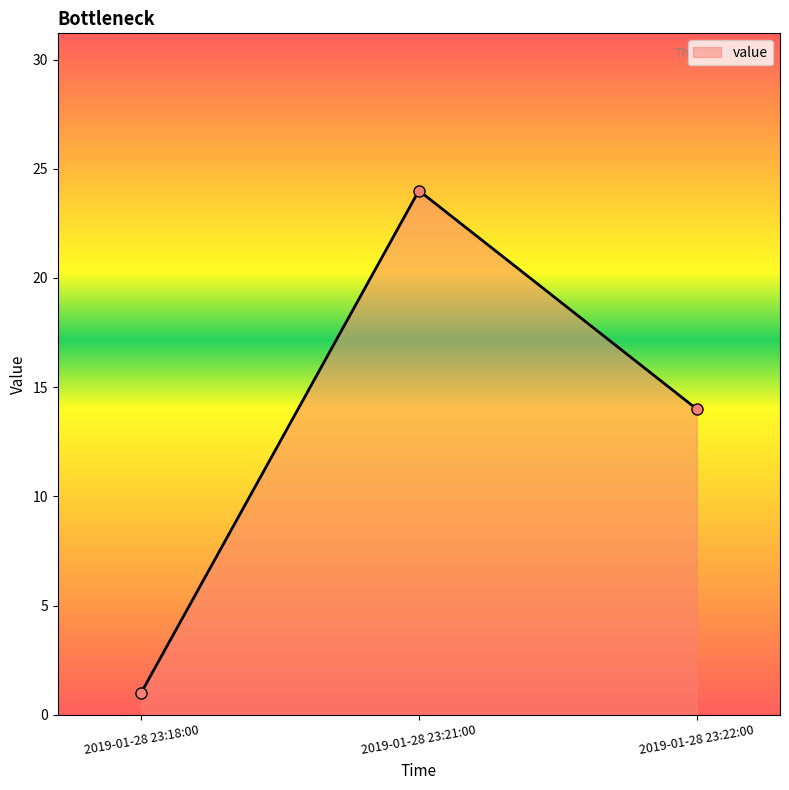

What is the maximum value shown in the chart?

24